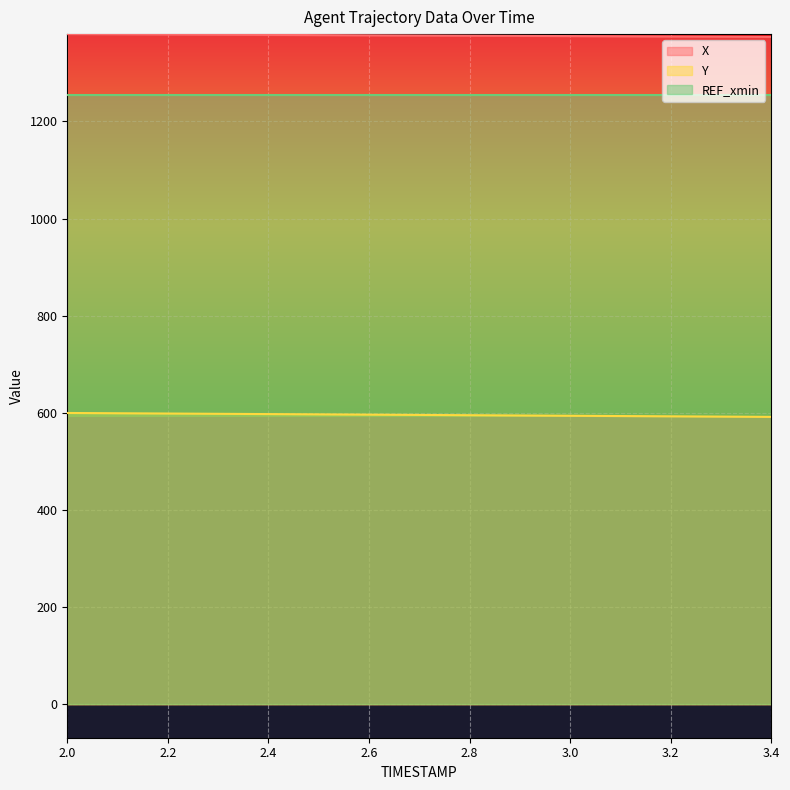

List the series in order of their peak value, lowest first.

Y, REF_xmin, X